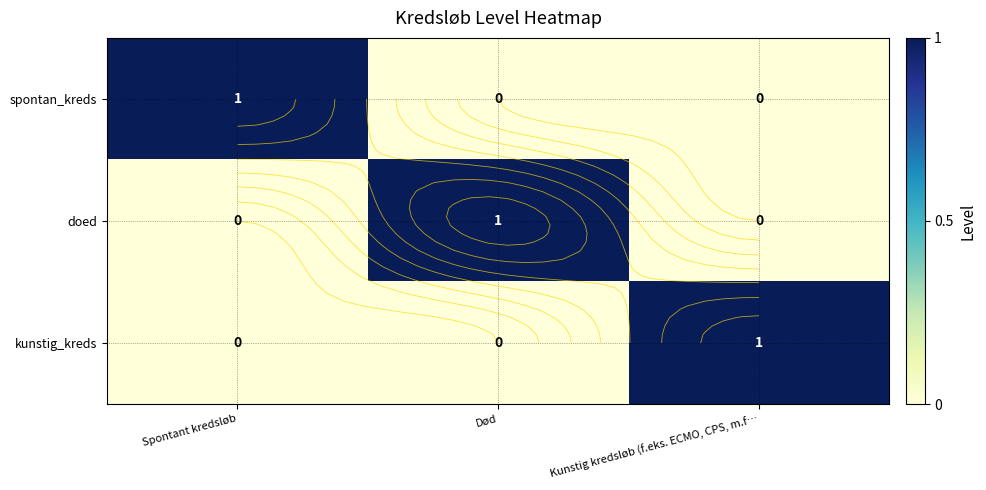

Which category has the lowest value in the doed series?

Spontant kredsløb